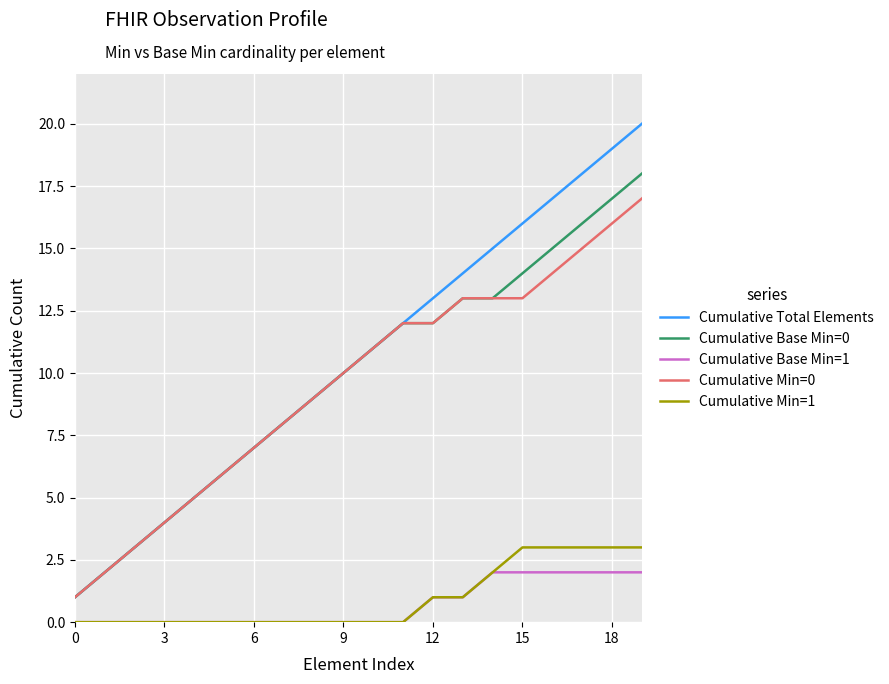

True or false: Cumulative Min=0 and Cumulative Base Min=1 intersect in this chart.

False